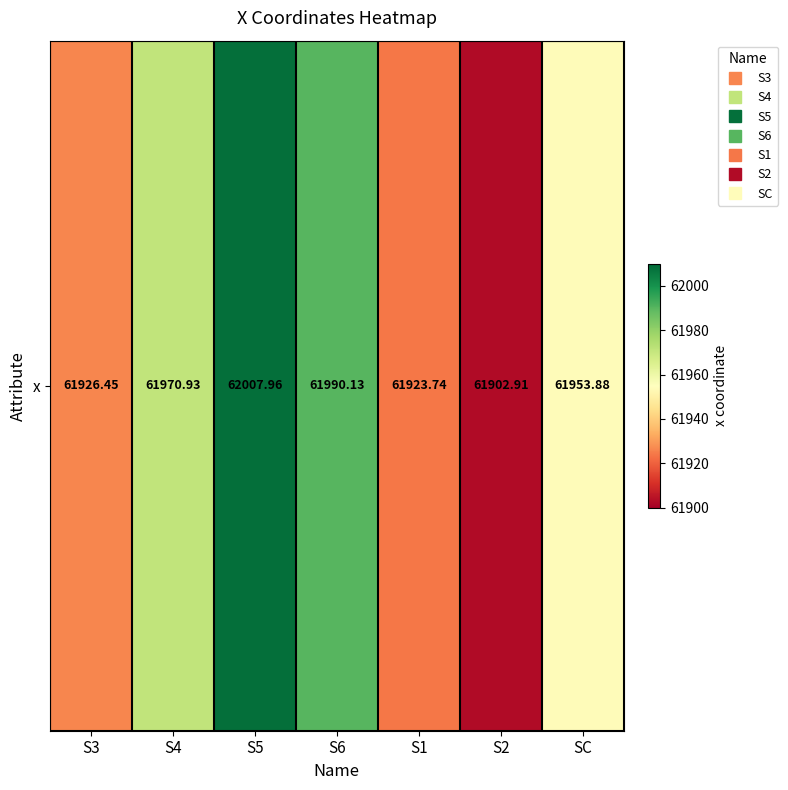

What is the ratio of the value at S4 to the value at S3?

1.0